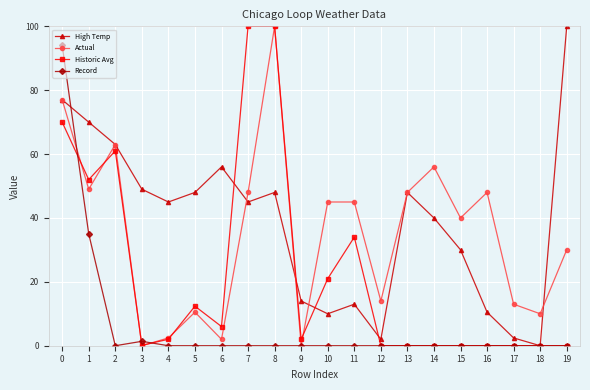

Which series changed the most between 3 and 13?

Actual